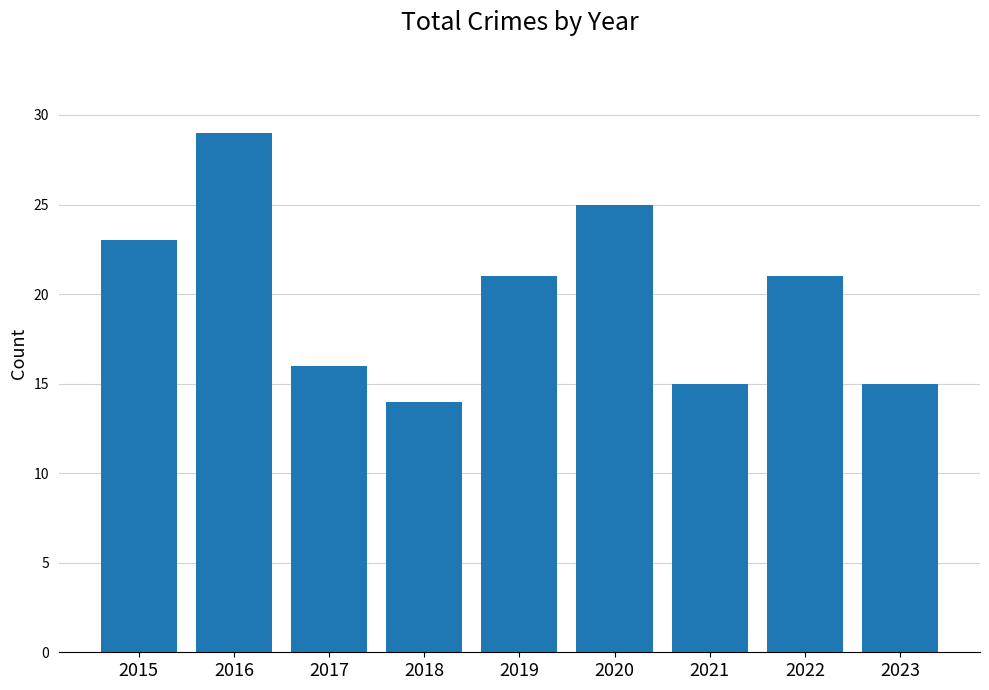

What is the value of the 8th bar from the left?

21